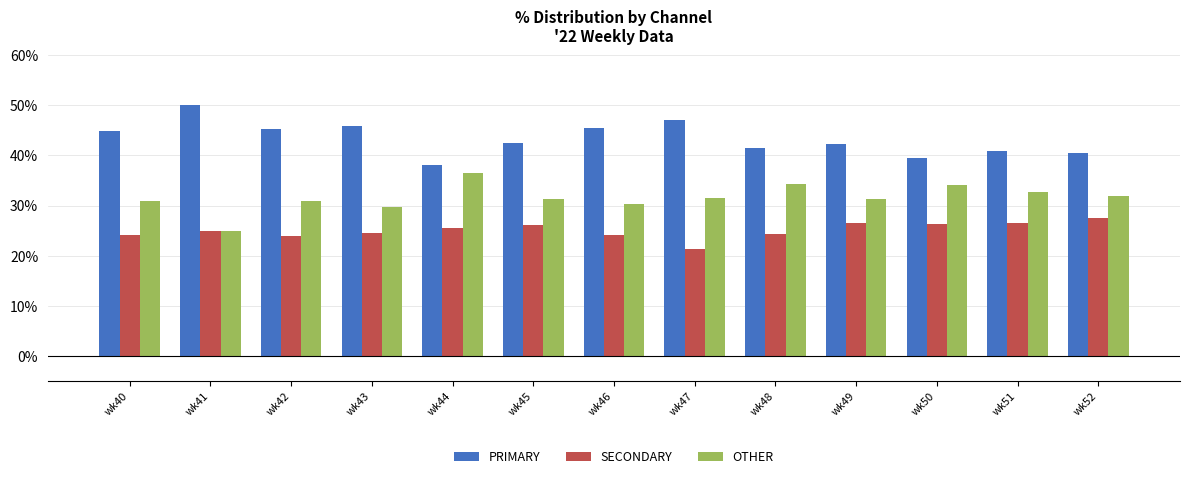

What is the lowest value of the PRIMARY series?

38.0